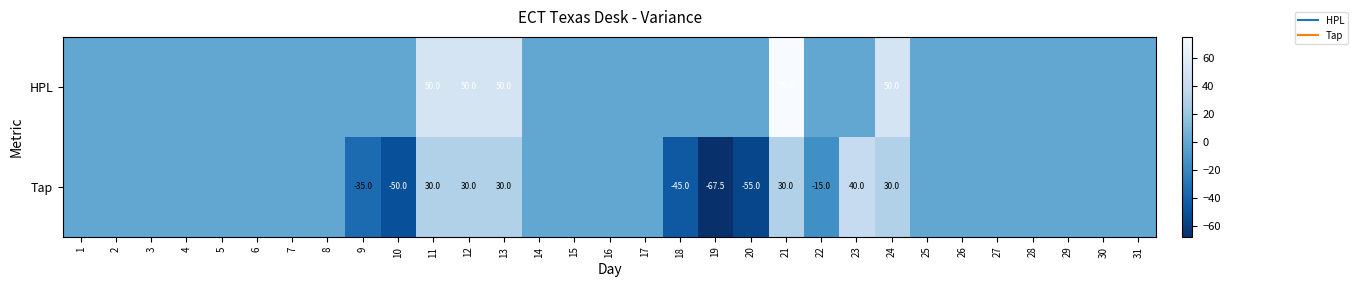

Which series has the widest spread of values?

Tap